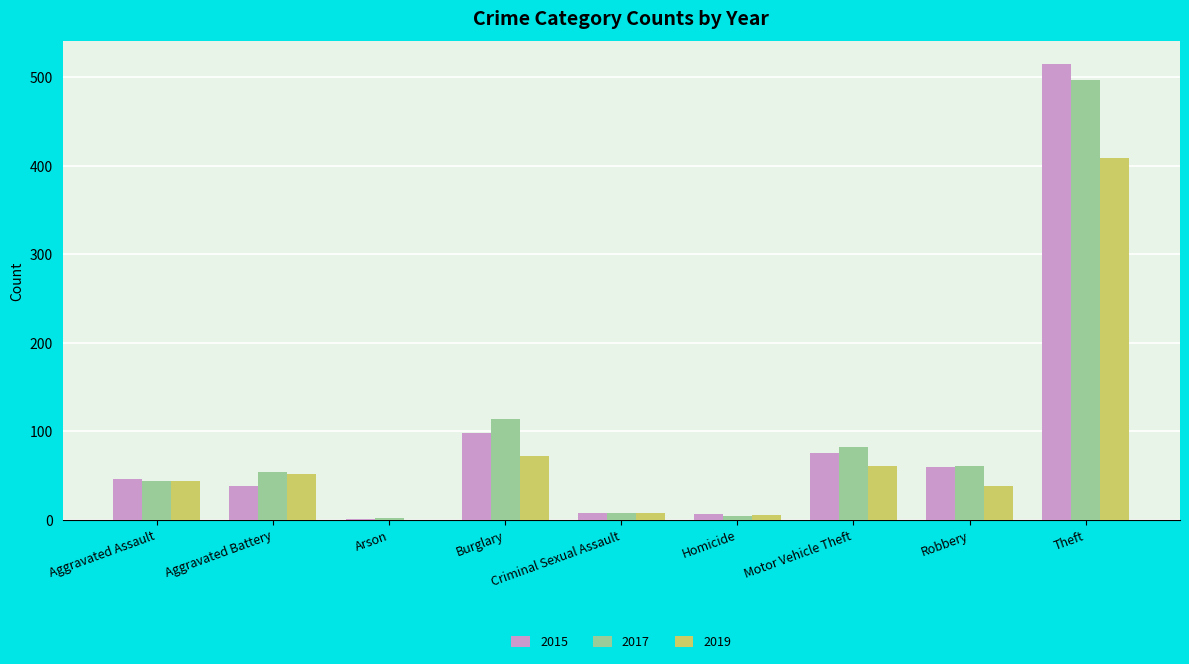

What is the sum of all 2015 values?

845